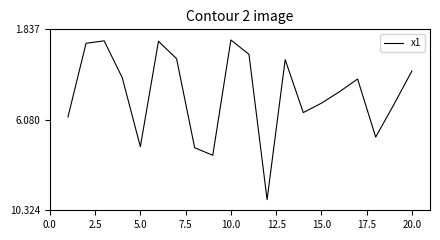

What is the greatest value displayed?

9.8